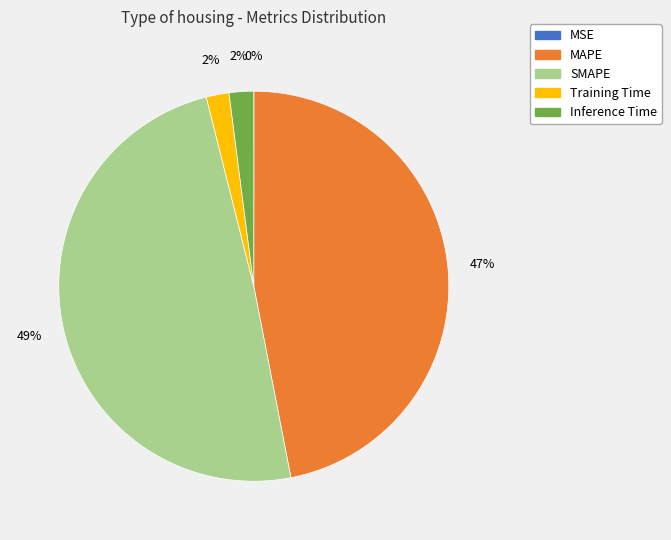

Which has a higher value, SMAPE or Inference Time?

SMAPE